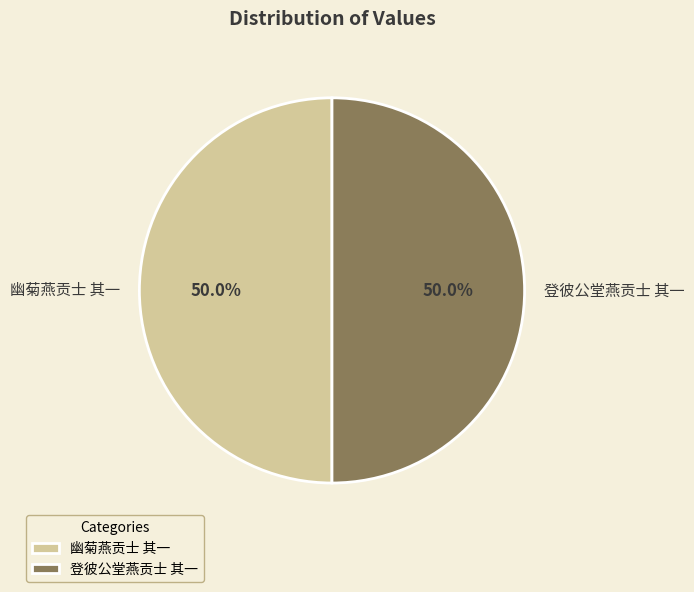

What percentage is NOT represented by 幽菊燕贡士 其一?

50.0%